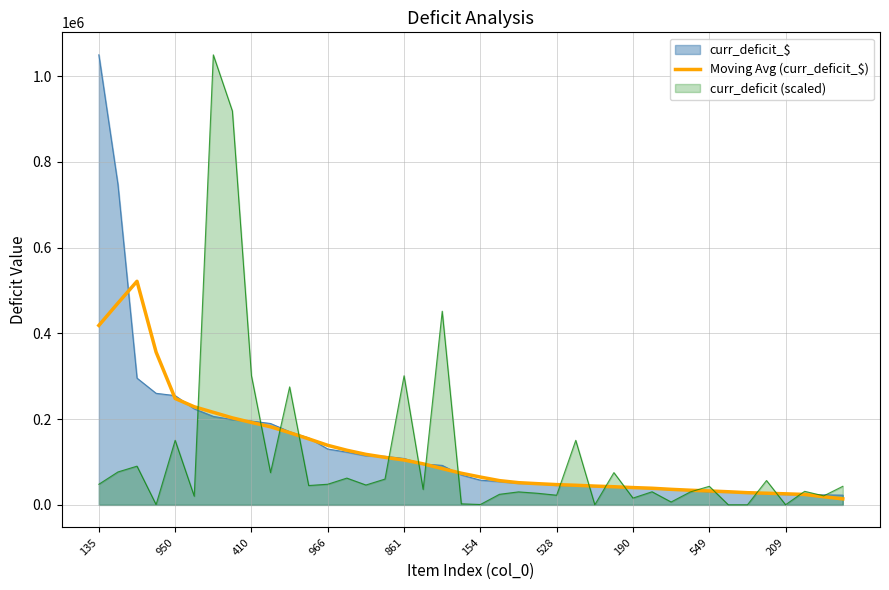

What is the total value across all series at 135?

1516267.8